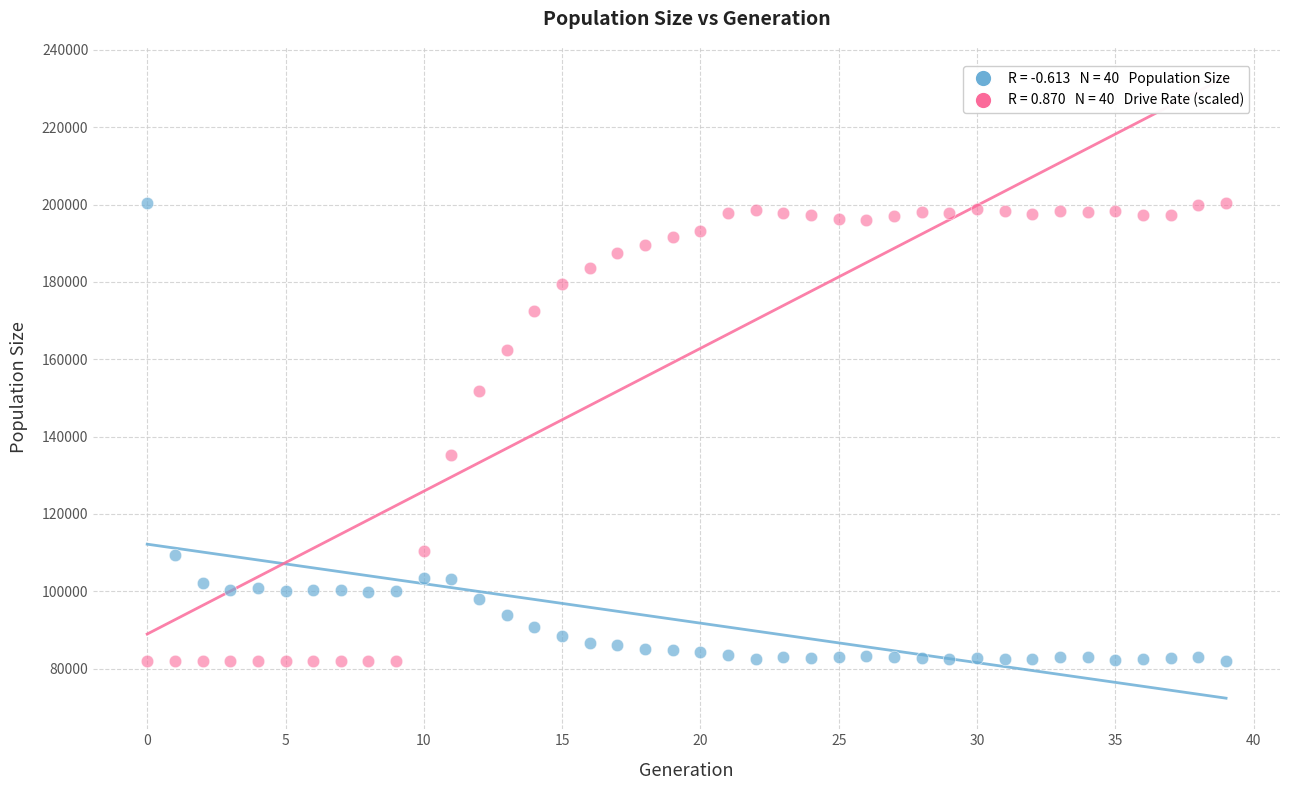

Across all series, what Y value is closest to 141210?

135258.2